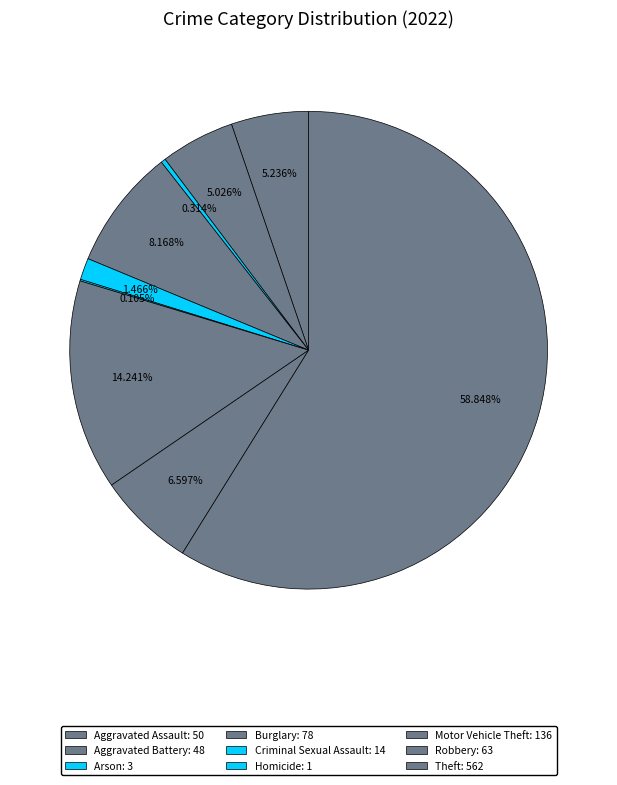

What is the ratio of the value at Theft to the value at Aggravated Assault?

11.2